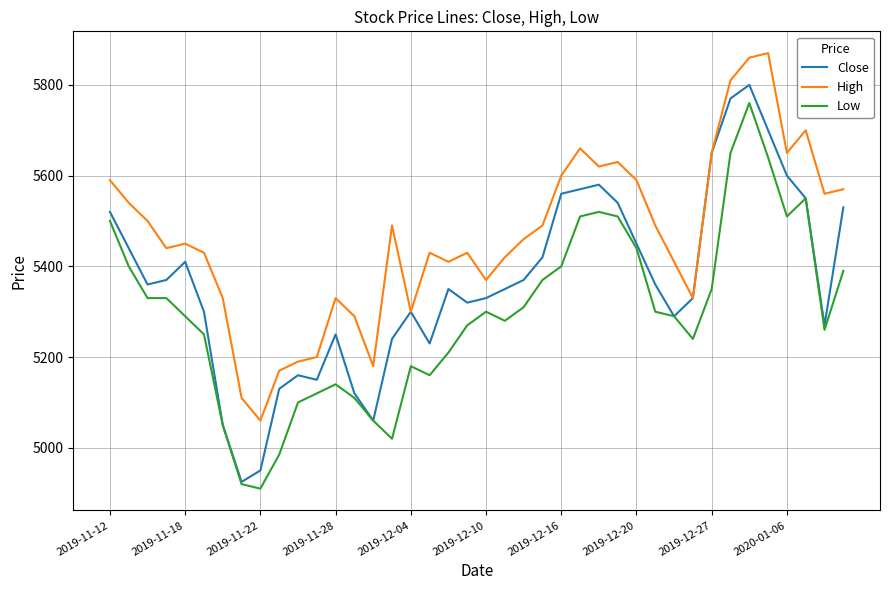

What is the minimum value for Low?

4910